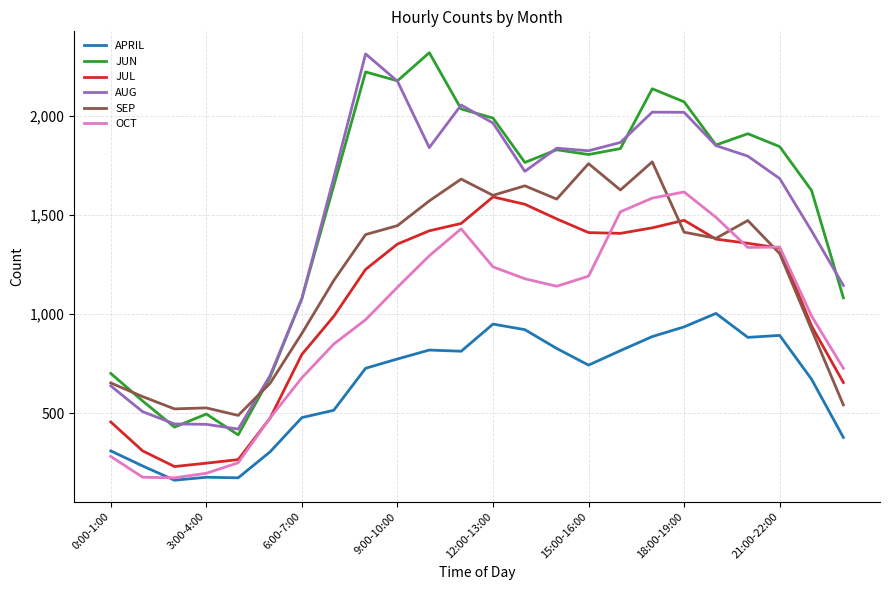

True or false: JUL and APRIL intersect in this chart.

False